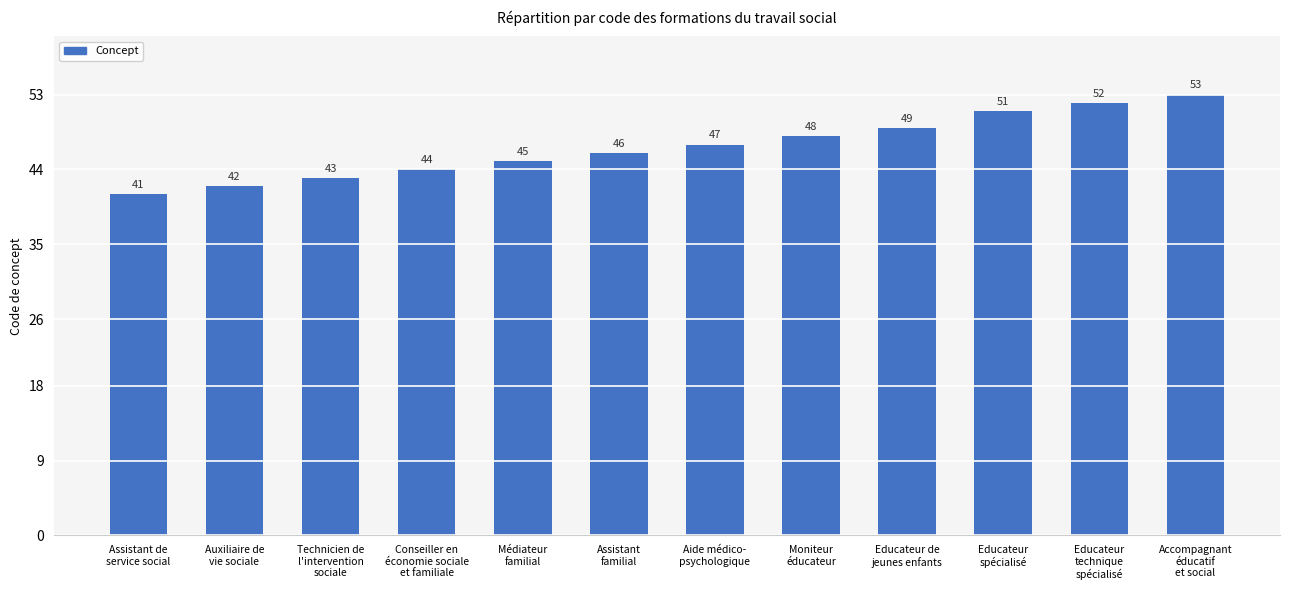

What is the change in value from Auxiliaire de
vie sociale to Assistant
familial?

+4